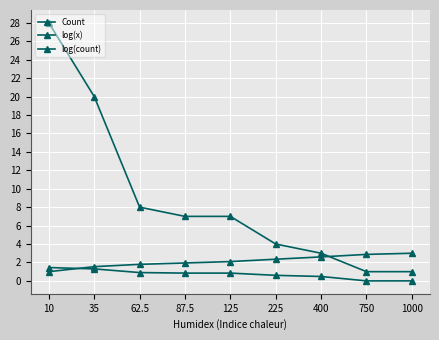

Is this an area chart (filled region under the line)?

No